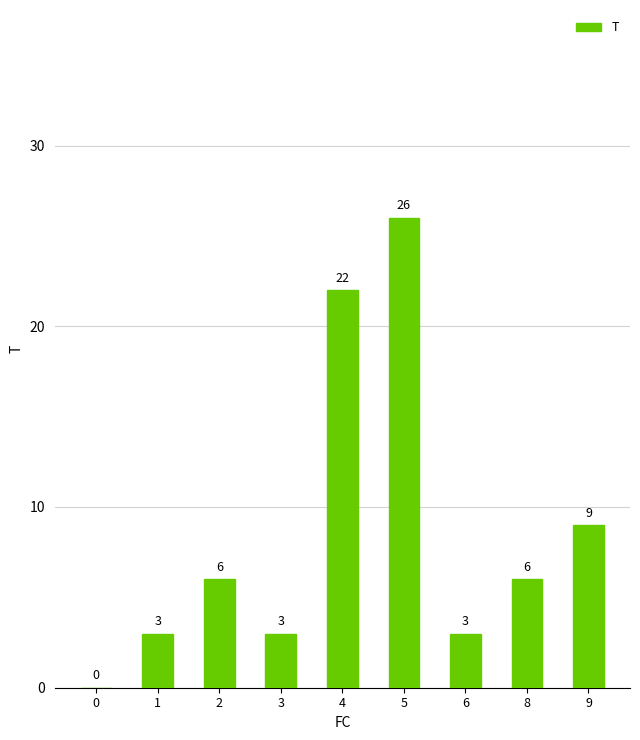

Read the value at 9, to the nearest 5.

10